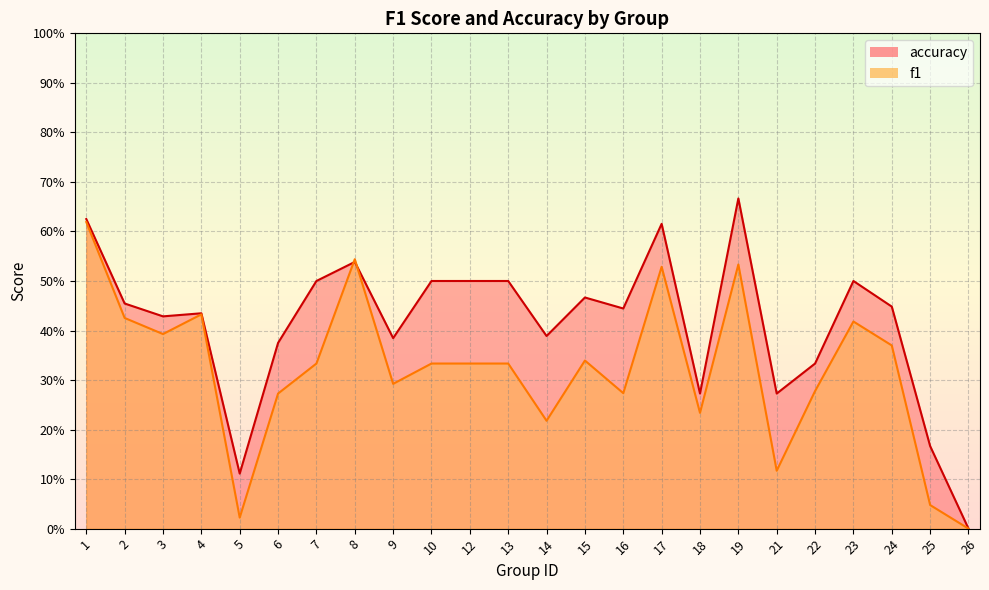

List the series in order of their overall mean, lowest first.

f1, accuracy